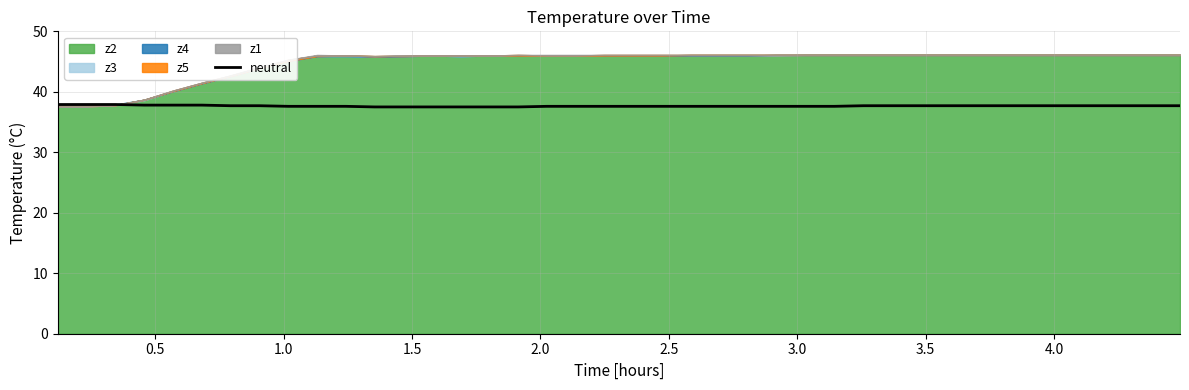

What is the maximum value for neutral?

37.9